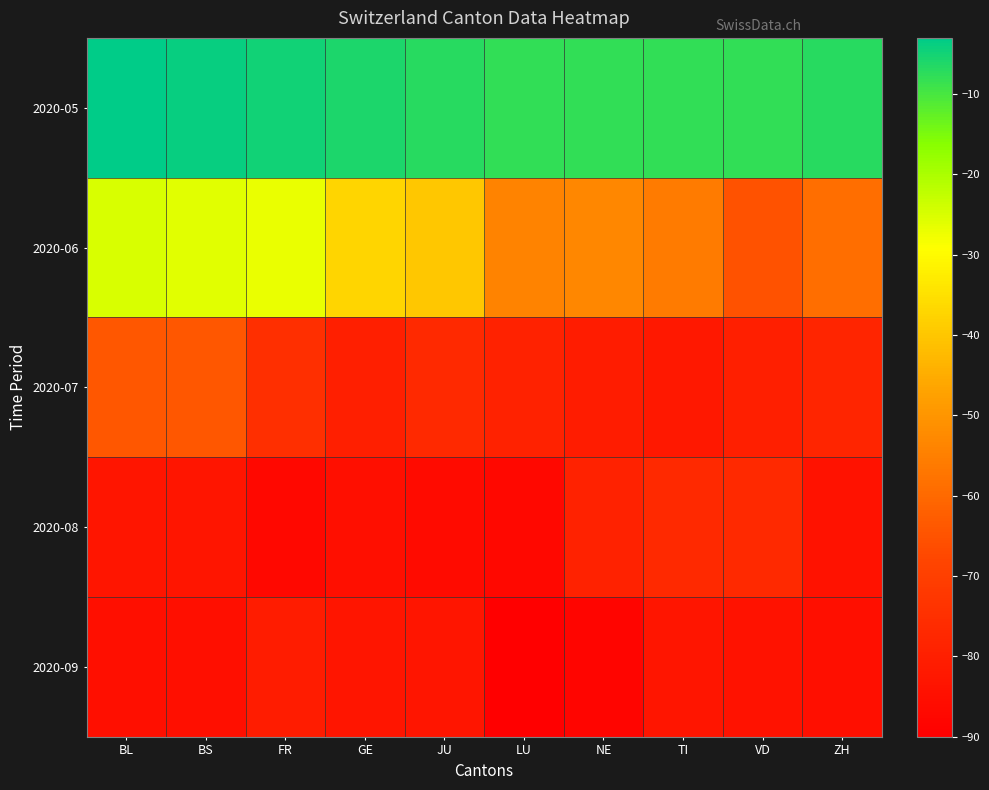

Reading left to right, what are all the values shown in this chart?

2020-05: BL=-3	BS=-4	FR=-5	GE=-6	JU=-7	LU=-8	NE=-8	TI=-8	VD=-8	ZH=-7
2020-06: BL=-25	BS=-26	FR=-27	GE=-37	JU=-40	LU=-54	NE=-53	TI=-56	VD=-65	ZH=-59
2020-07: BL=-64	BS=-64	FR=-75	GE=-80	JU=-77	LU=-79	NE=-81	TI=-82	VD=-80	ZH=-78
2020-08: BL=-83	BS=-83	FR=-87	GE=-85	JU=-86	LU=-87	NE=-79	TI=-77	VD=-77	ZH=-84
2020-09: BL=-85	BS=-85	FR=-81	GE=-83	JU=-83	LU=-90	NE=-88	TI=-83	VD=-84	ZH=-85